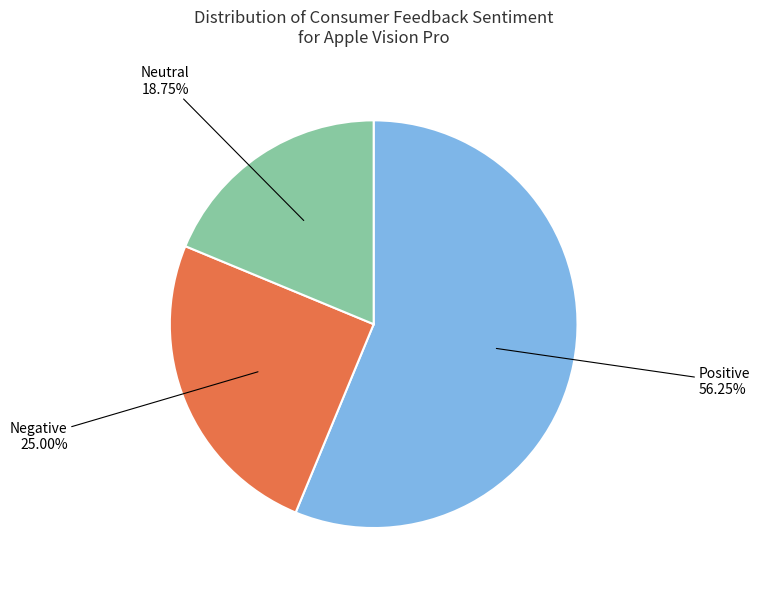

Which slice is the largest?

Positive